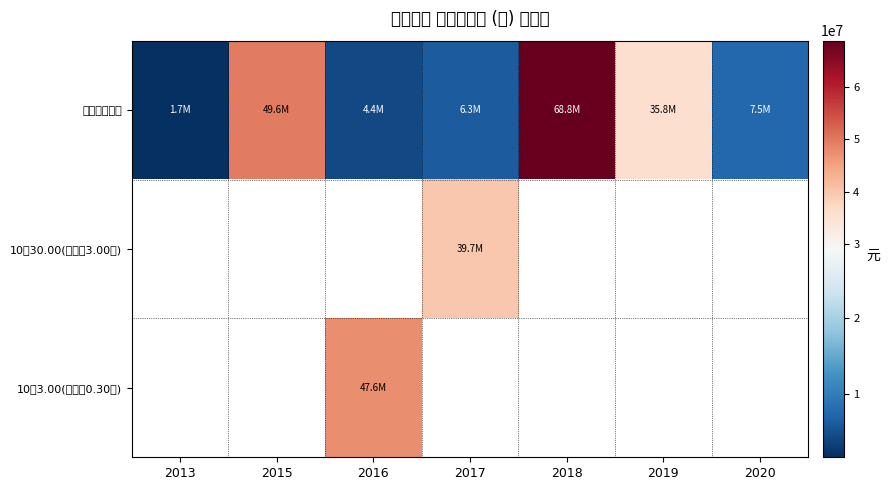

What is the smallest value displayed?

1687767.1